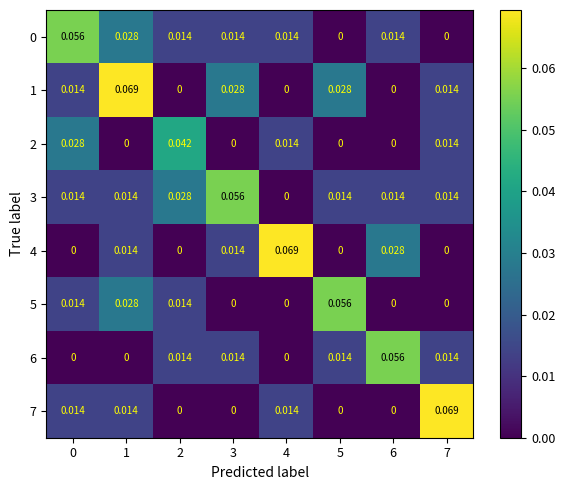

Is the value of 3 at 6 greater than the value of 7 at 3?

Yes